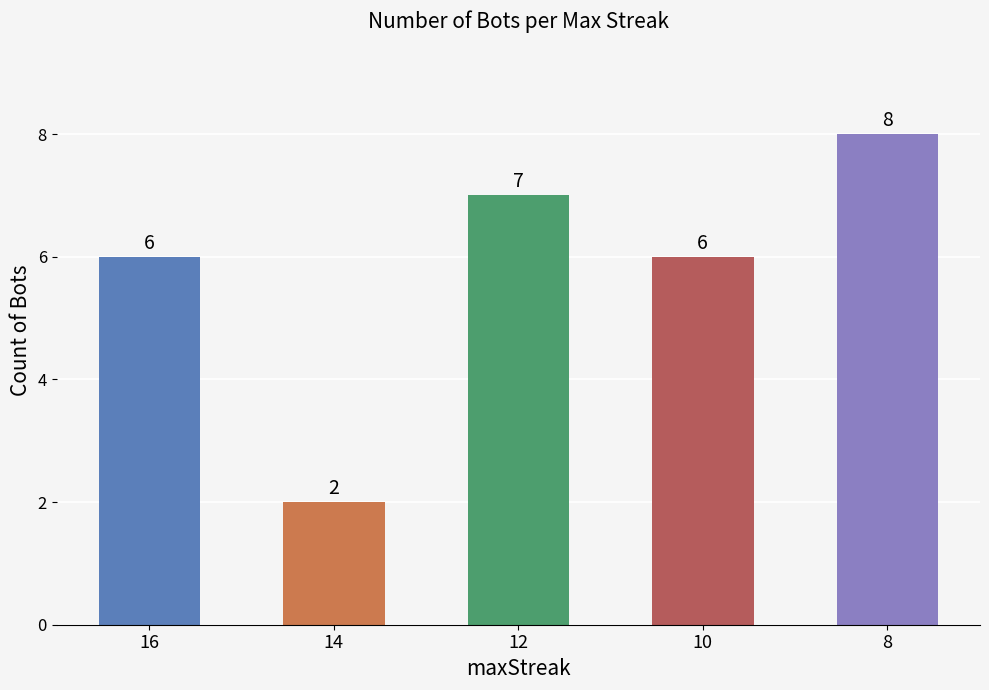

Which label corresponds to the largest value in the chart?

8